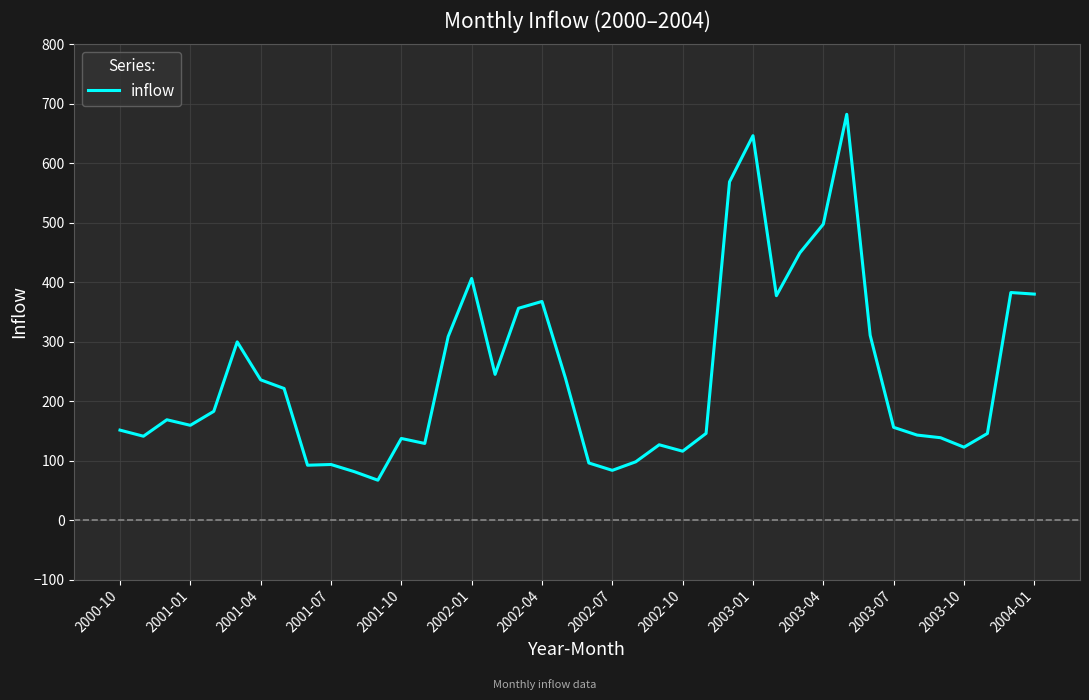

What is the sum of all values?

9750.4